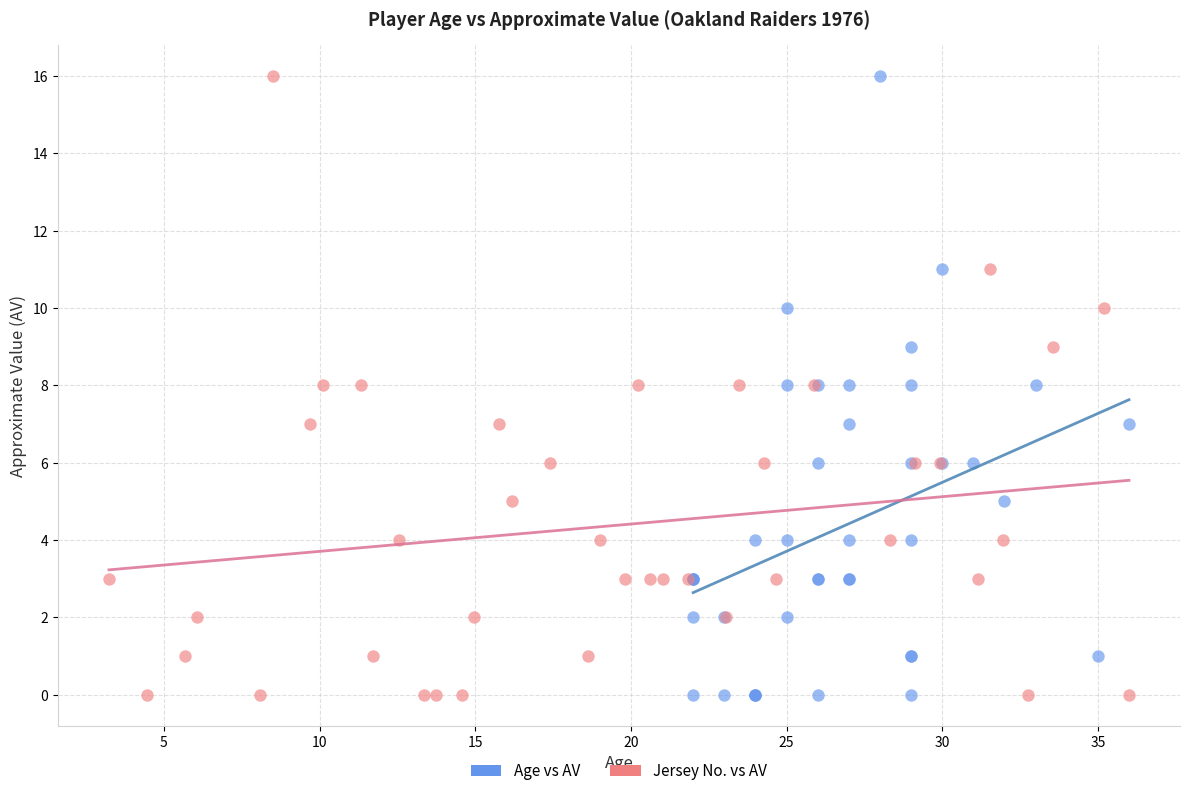

What are all the series names shown in the legend?

Age vs AV, Jersey No. vs AV